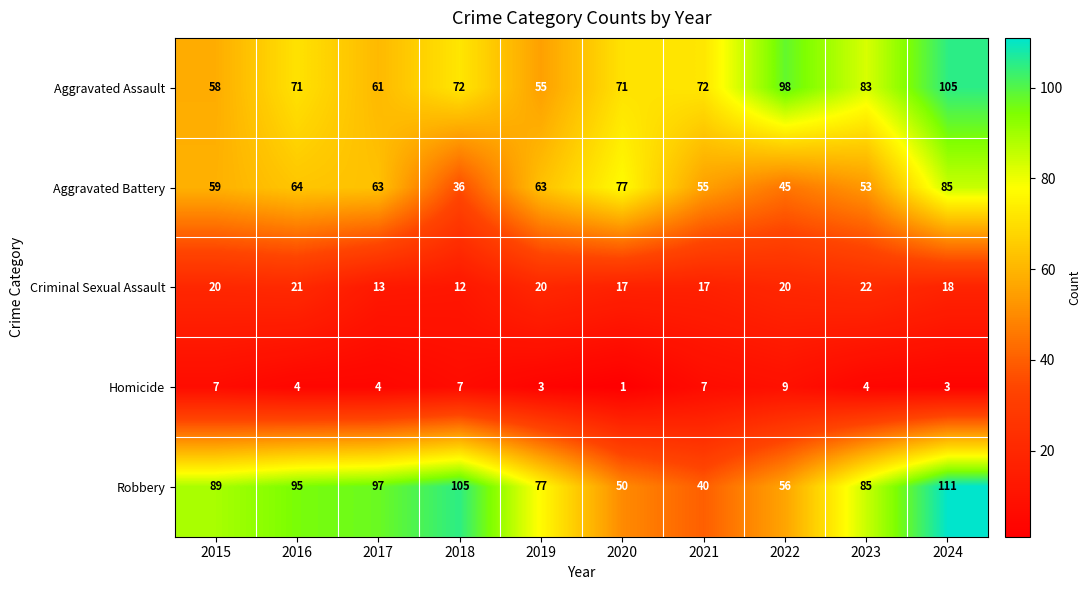

What is the total value across all series at 2021?

191